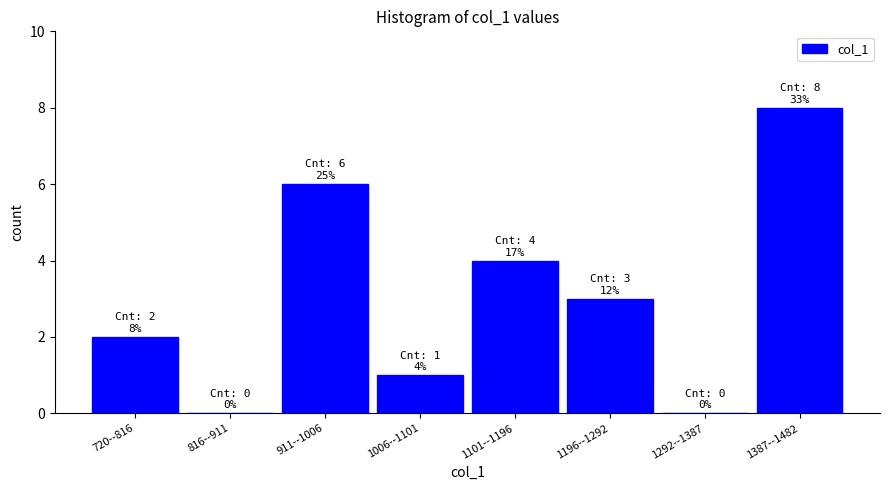

Reading left to right, transcribe all the data shown in this chart.

720--816=2	816--911=0	911--1006=6	1006--1101=1	1101--1196=4	1196--1292=3	1292--1387=0	1387--1482=8